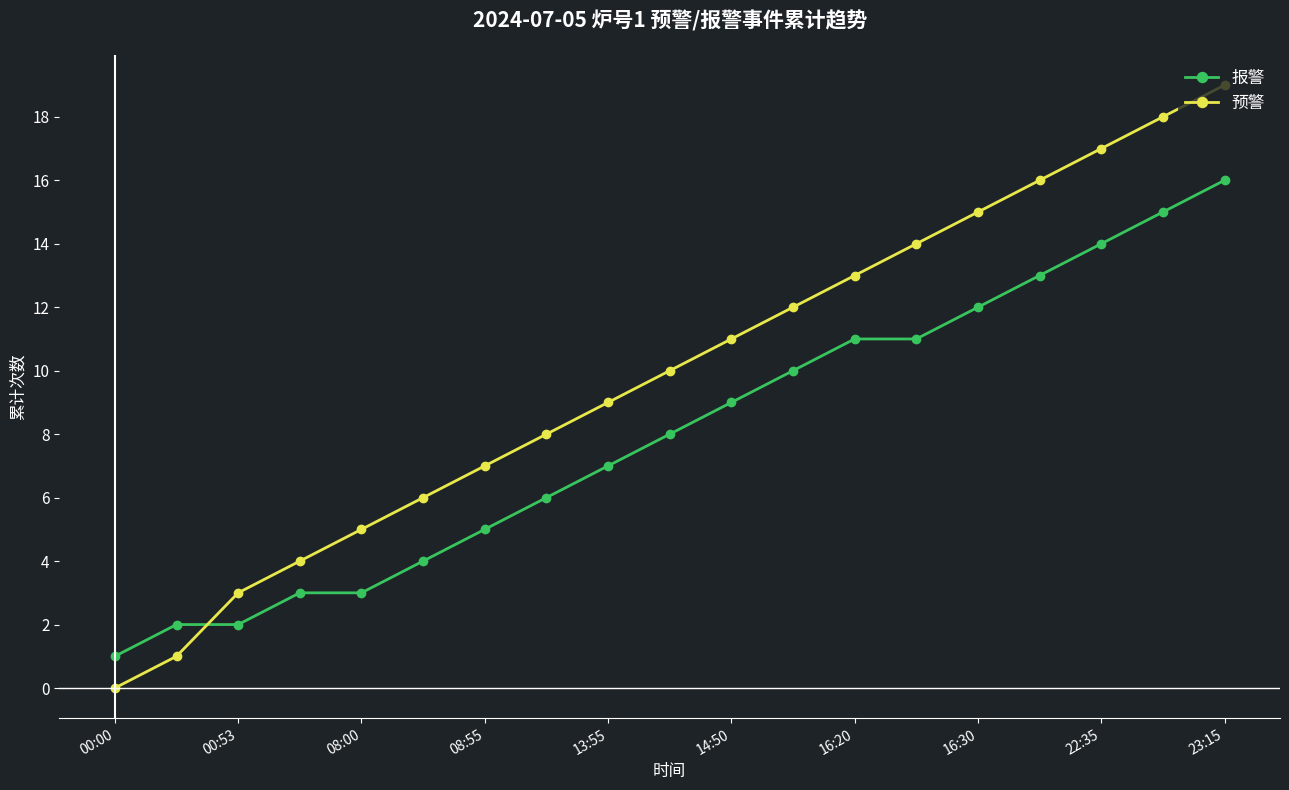

Rank the series by their maximum value, from highest to lowest.

预警, 报警